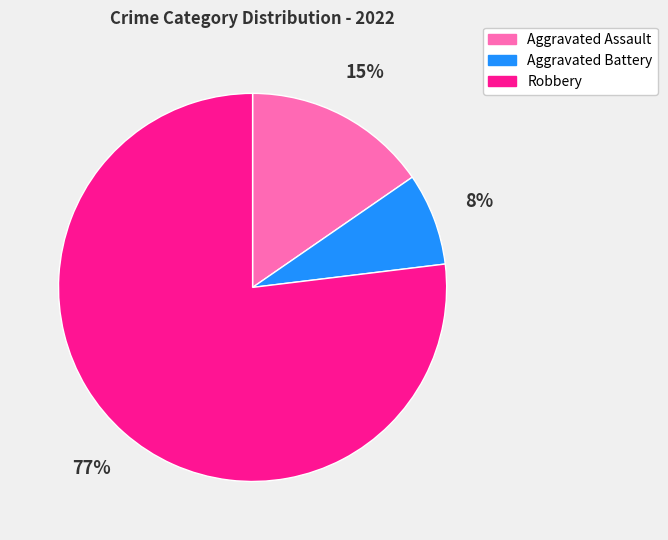

Is it true that Robbery is 64% of the pie?

False